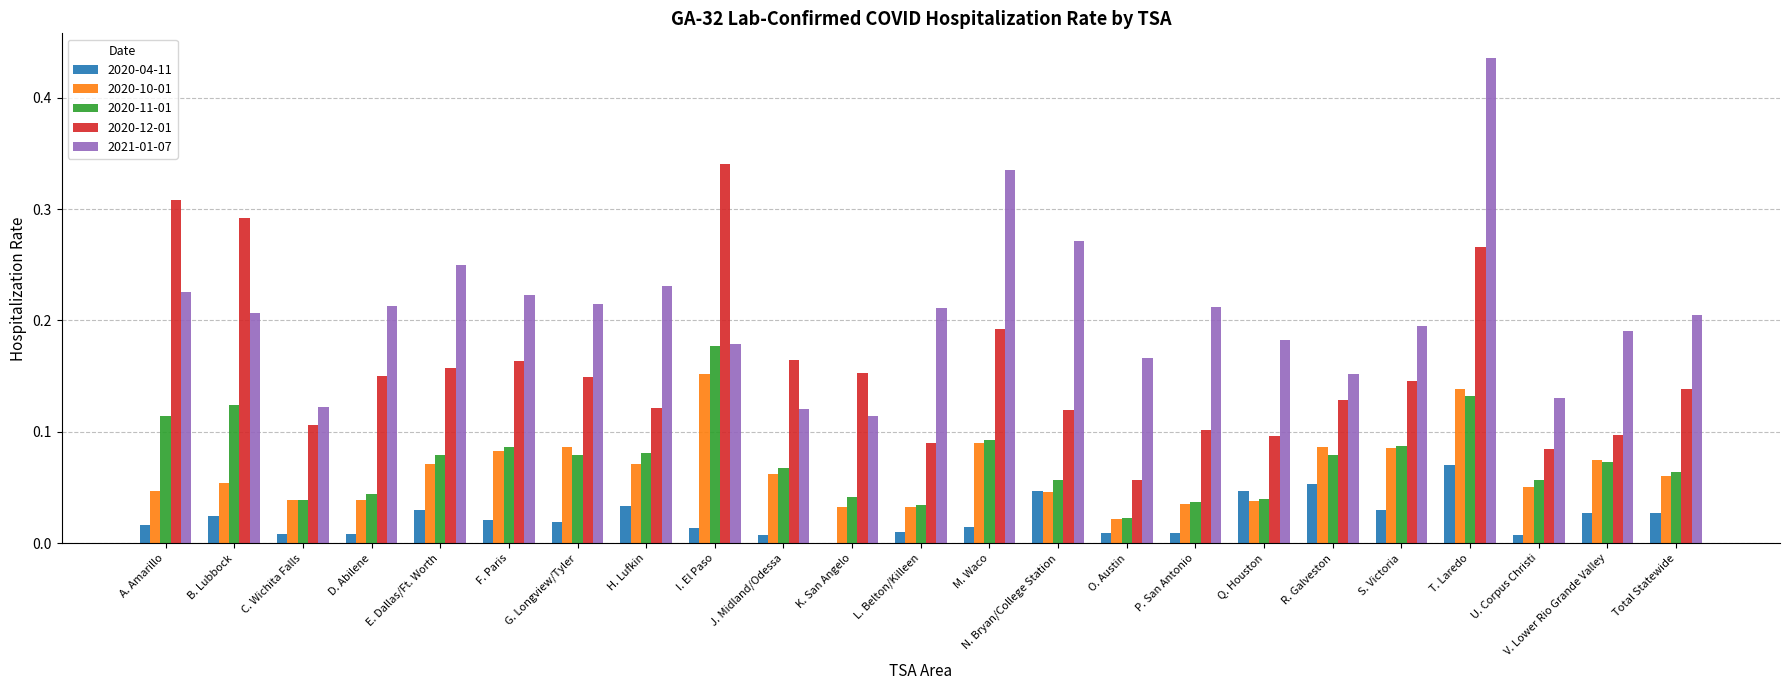

Which series changed the most between J. Midland/Odessa and O. Austin?

2020-12-01